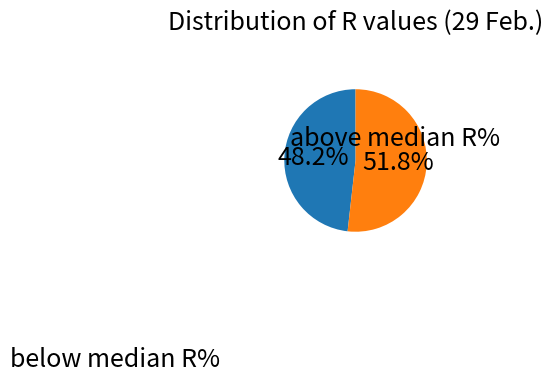

Is there a majority slice in this chart?

Yes